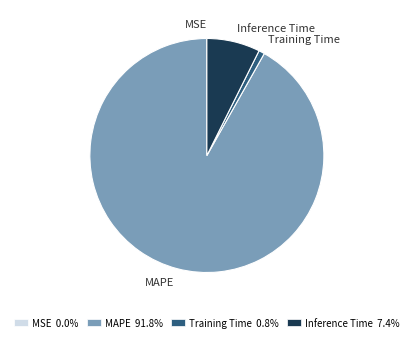

Is there a majority slice in this chart?

Yes